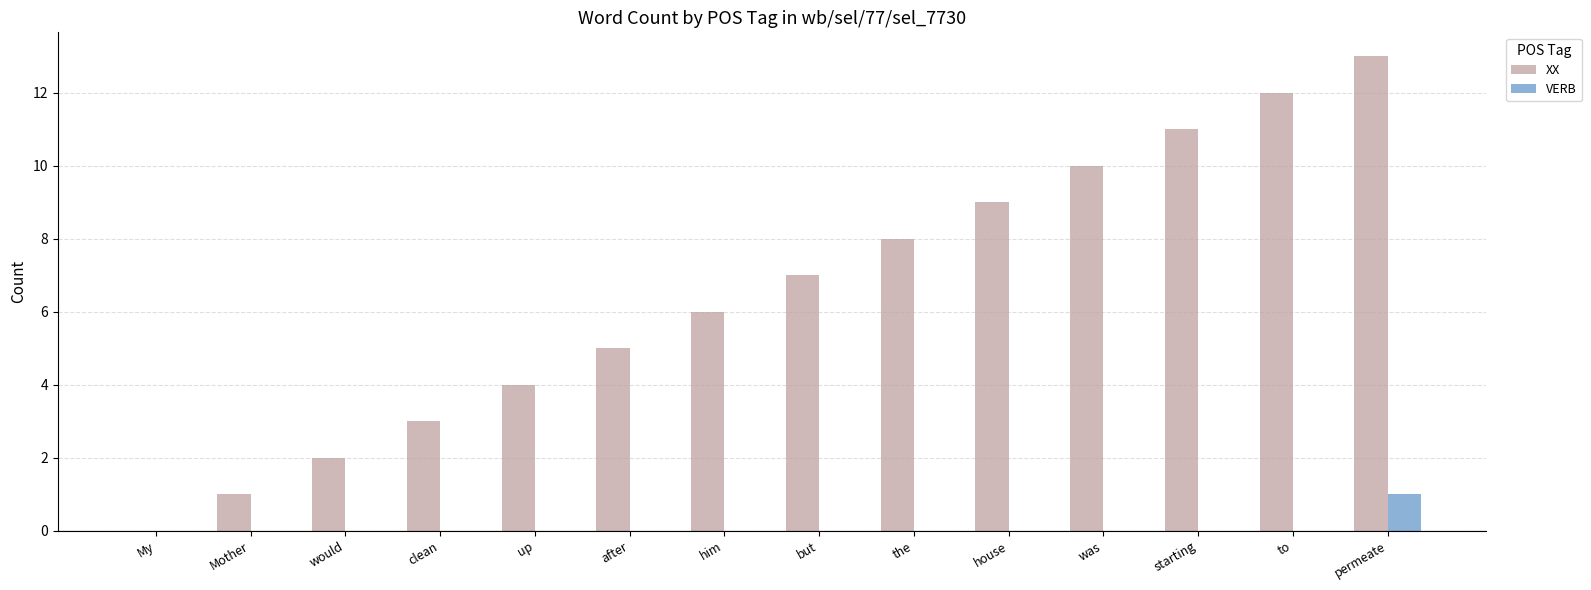

Is it true that VERB equals 1 at permeate?

True